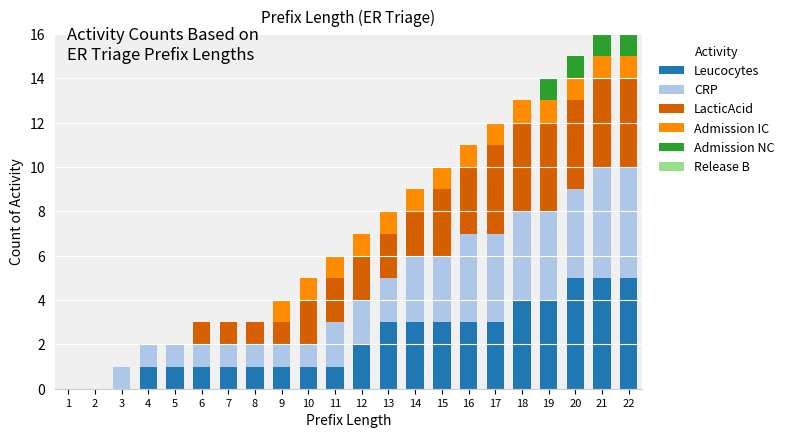

The Leucocytes series shows 4 at 19. True or false?

True